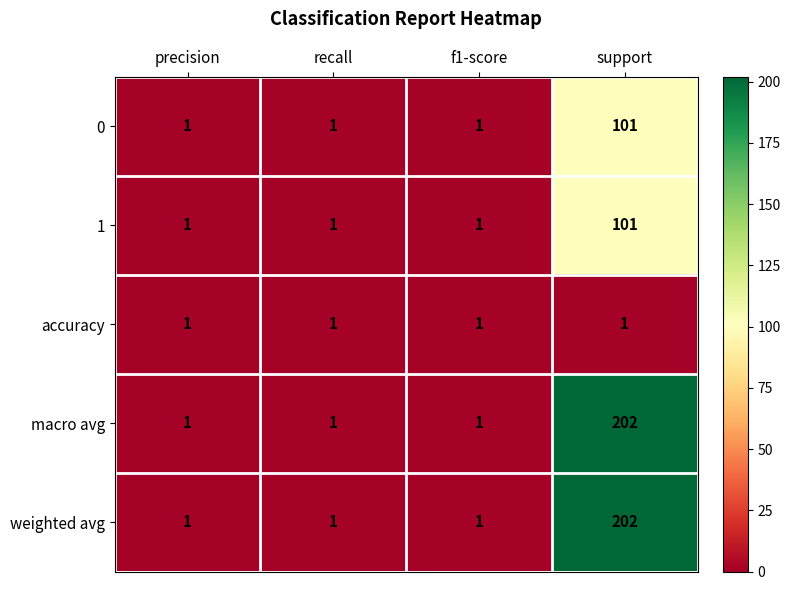

The 0 series shows 178 at support. True or false?

False